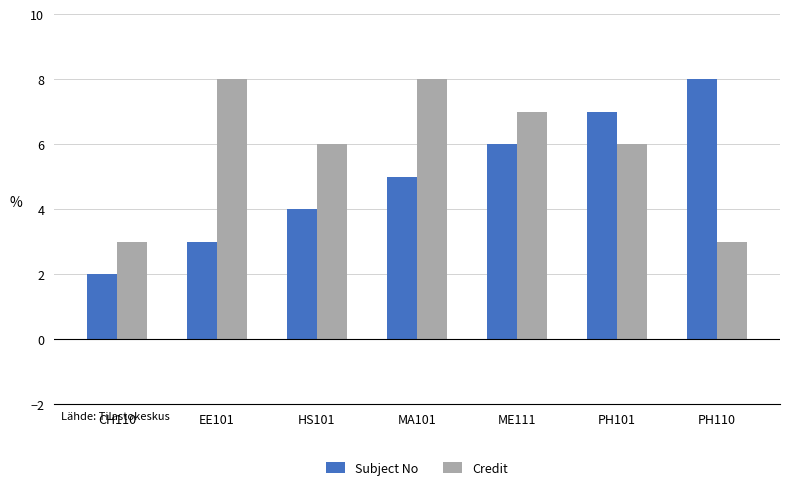

The value of Credit at CH110 is 3. True or false?

True